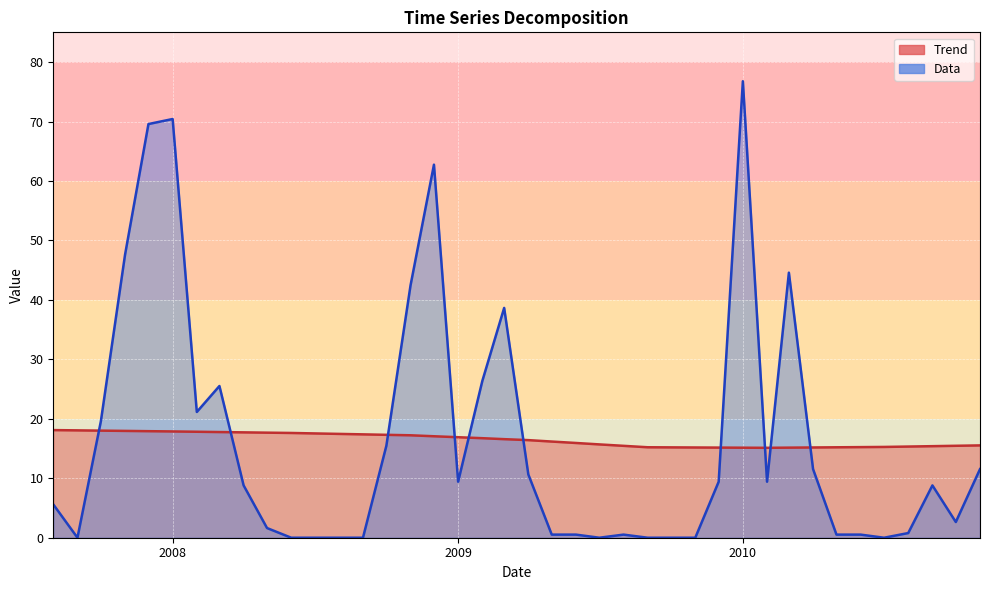

How many data points does each series have?

40